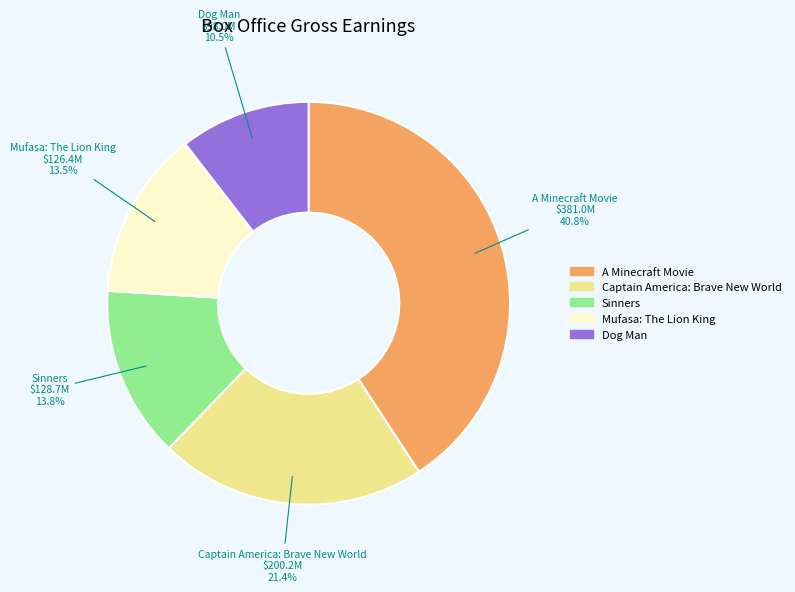

Which has a higher value, Dog Man or A Minecraft Movie?

A Minecraft Movie